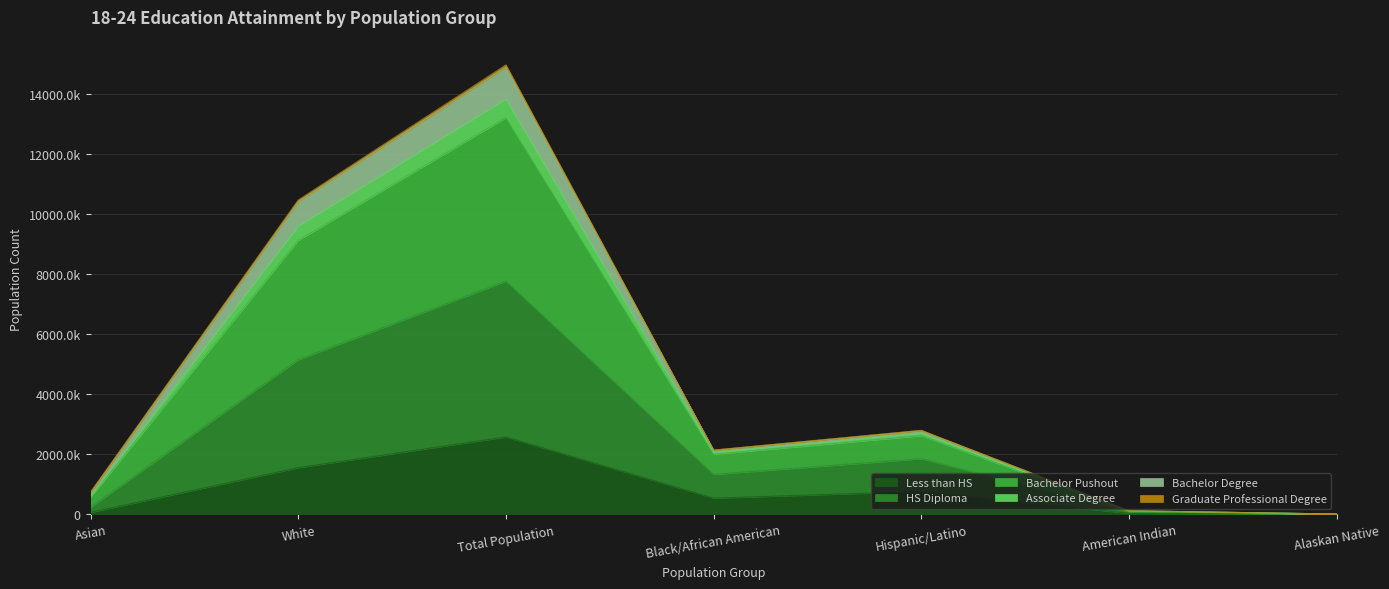

The value of HS Diploma at White is 3159842. True or false?

False